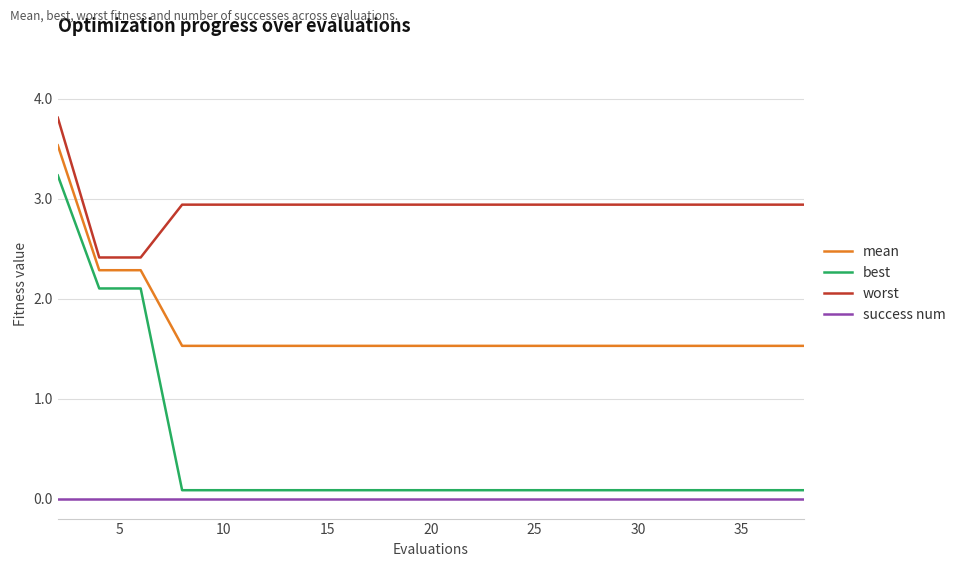

What is the highest value of the best series?

3.2